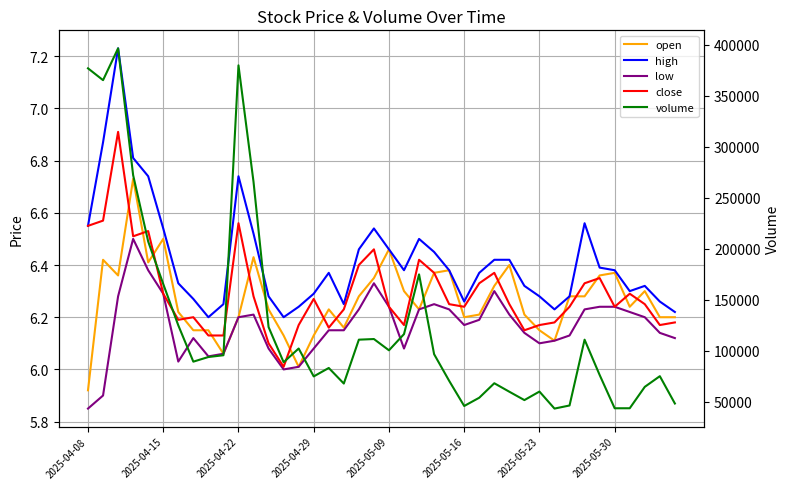

How many lines are shown in the chart?

5